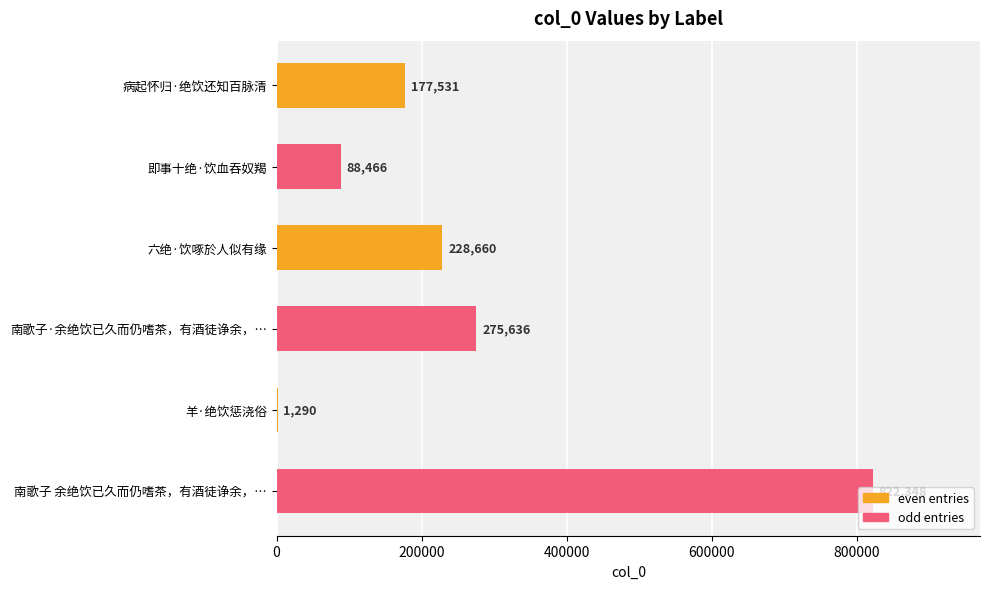

What is the sum of the values at 南歌子·余绝饮已久而仍嗜茶，有酒徒诤余，… and 病起怀归·绝饮还知百脉清?

453167